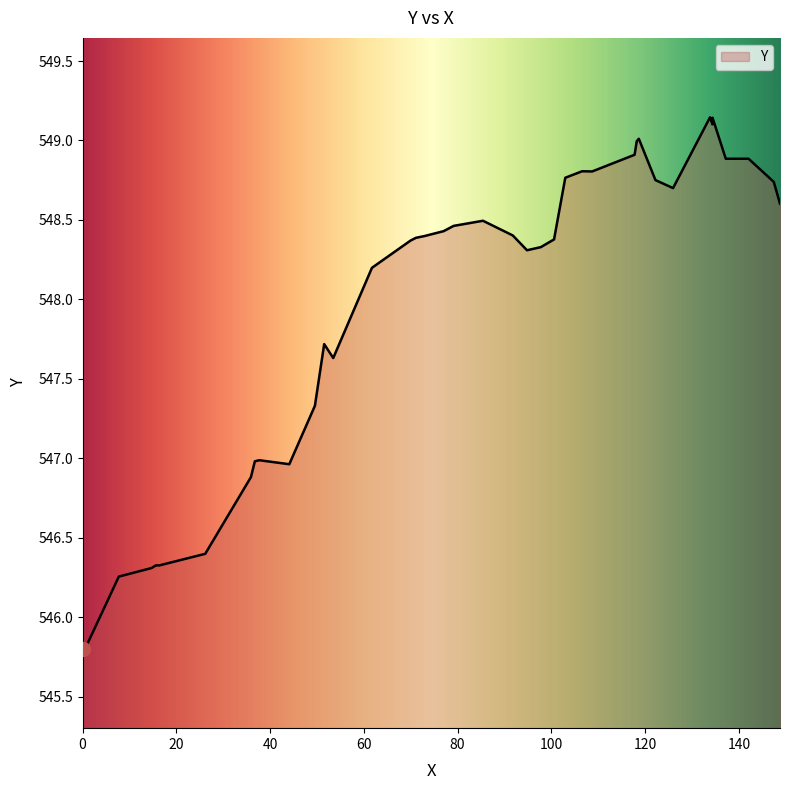

What is the difference between the maximum and minimum values?

3.3